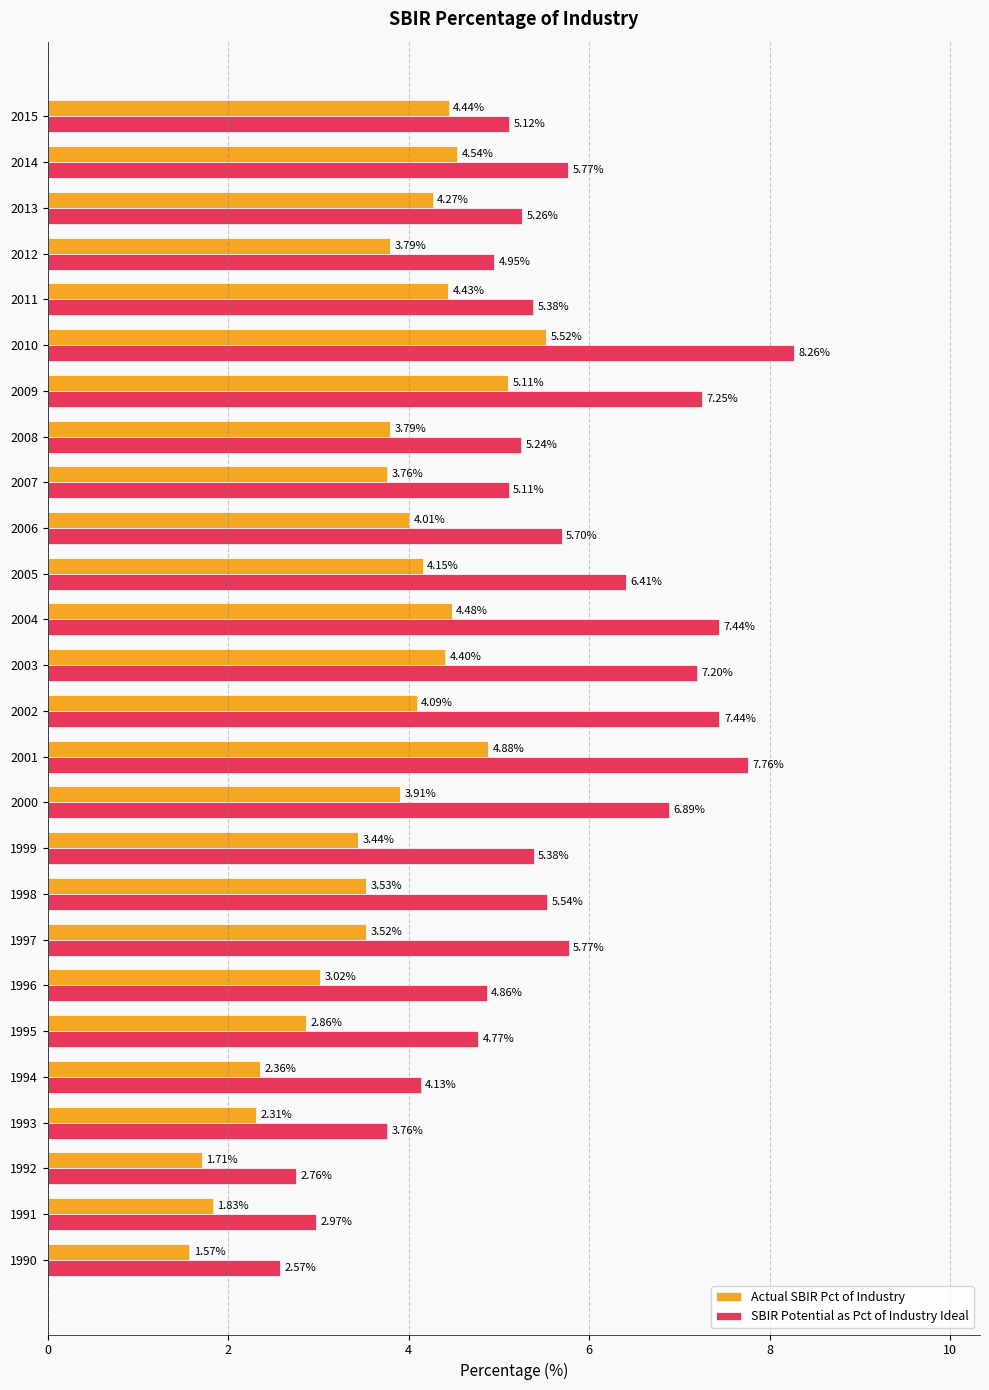

What is the sum of all SBIR Potential as Pct of Industry Ideal values?

143.7